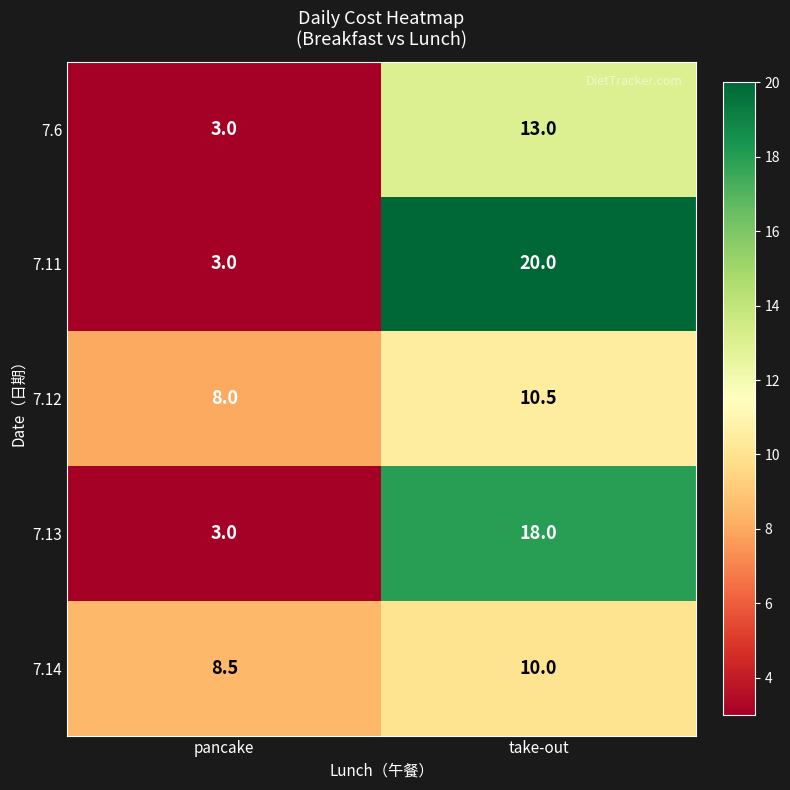

Reading left to right, what are all the values shown in this chart?

7.6: 3.0	13.0
7.11: 3.0	20.0
7.12: 8.0	10.5
7.13: 3.0	18.0
7.14: 8.5	10.0